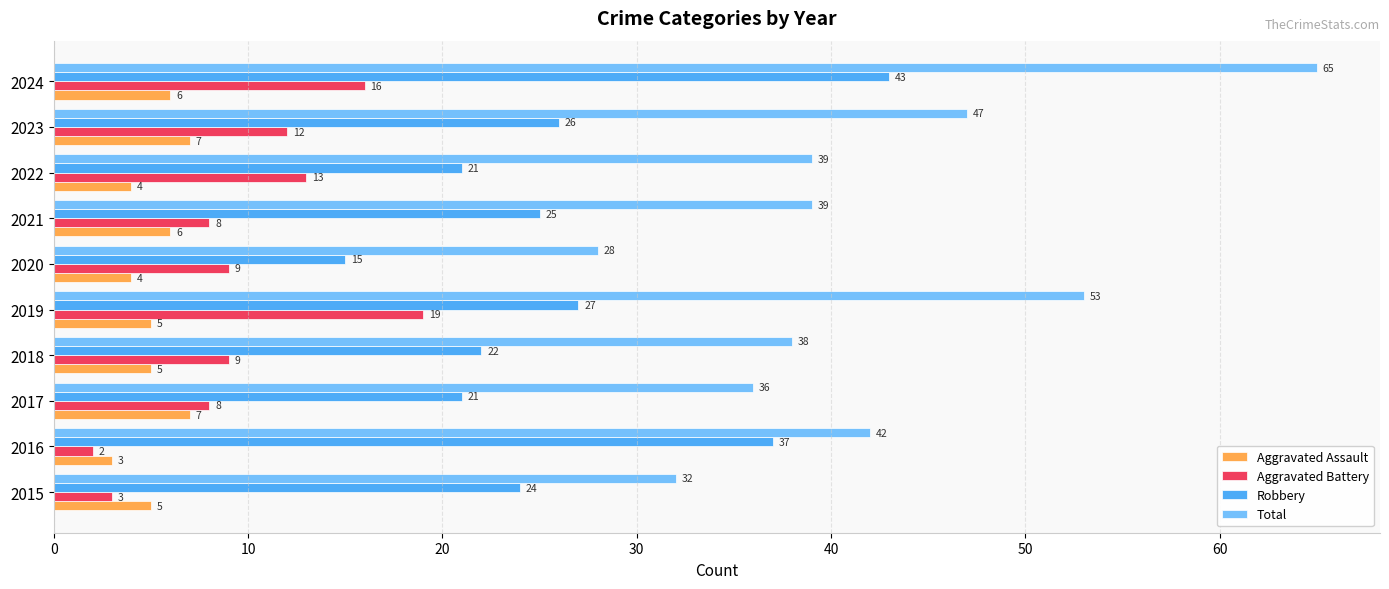

How many Aggravated Assault values are between 4 and 6?

7